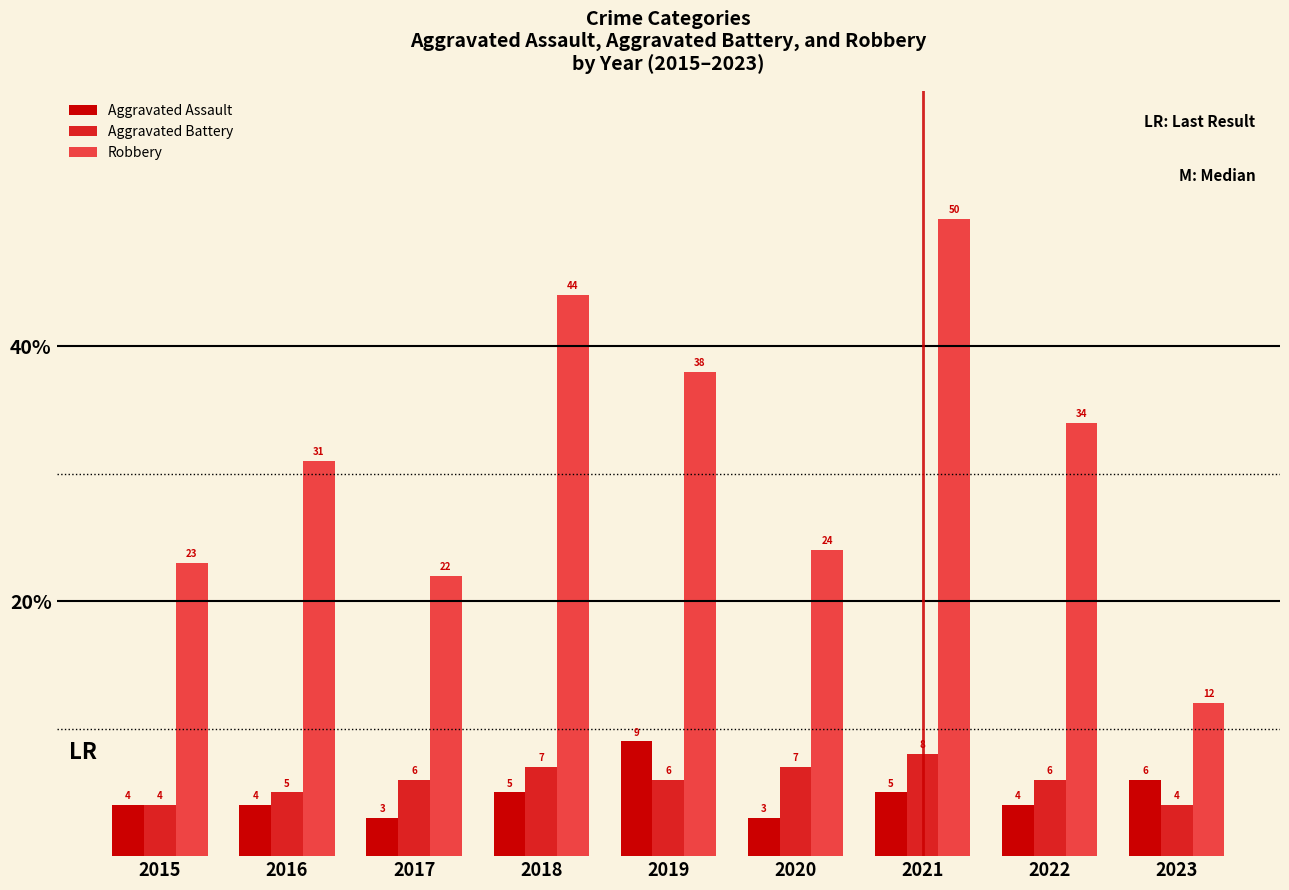

Rank the series by their maximum value, from lowest to highest.

Aggravated Battery, Aggravated Assault, Robbery